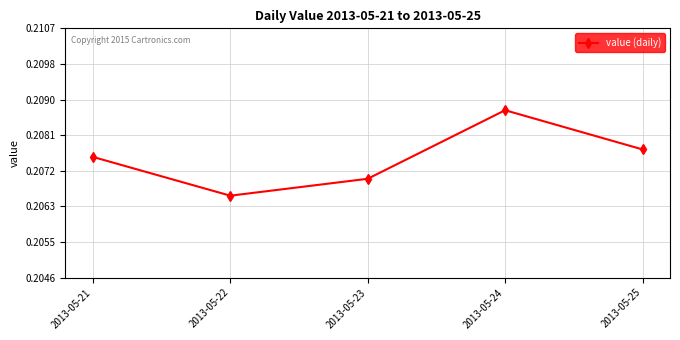

Between 2013-05-25 and 2013-05-23, which is larger?

2013-05-25